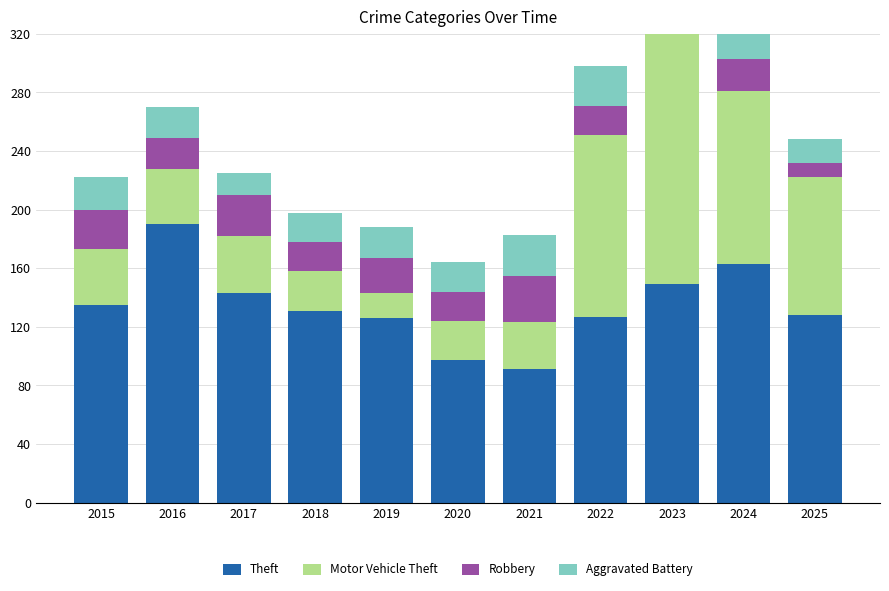

At which category does the chart reach its peak across all series?

2023